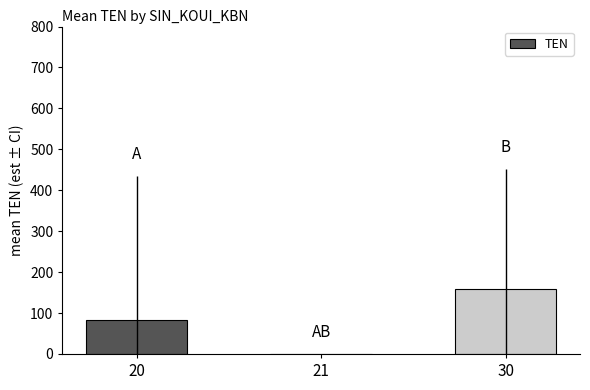

What is the sum of all values?

241.2